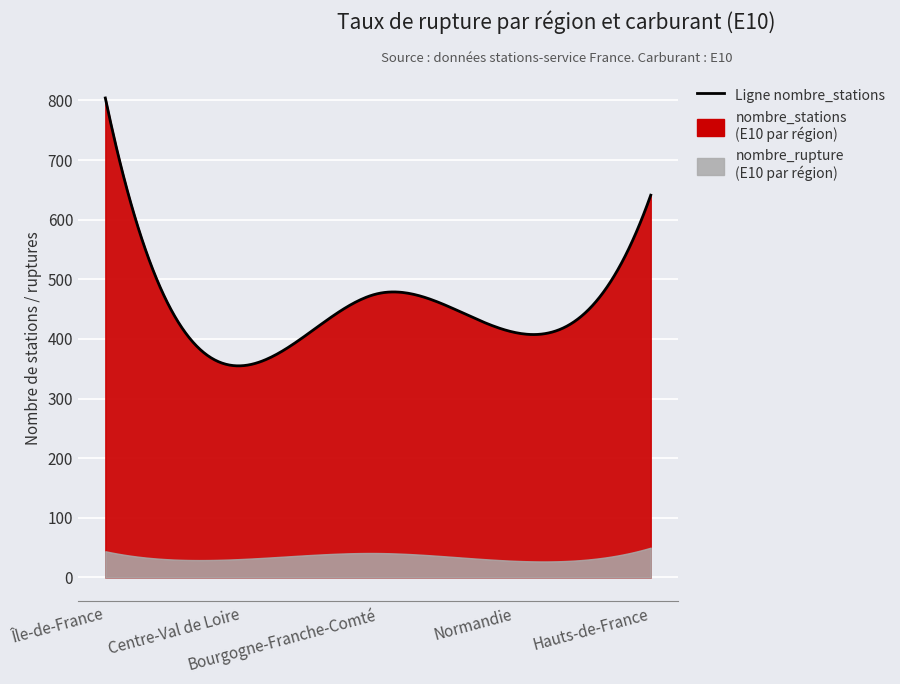

Reading right to left, list all the values displayed in this chart.

nombre_rupture: Hauts-de-France=50.0	Normandie=28.0	Bourgogne-Franche-Comté=41.0	Centre-Val de Loire=31.0	Île-de-France=44.0
nombre_stations: Hauts-de-France=641.0	Normandie=411.0	Bourgogne-Franche-Comté=476.0	Centre-Val de Loire=355.0	Île-de-France=804.0
pourcentage_rupture: Hauts-de-France=7.8	Normandie=6.8	Bourgogne-Franche-Comté=8.6	Centre-Val de Loire=8.7	Île-de-France=5.5